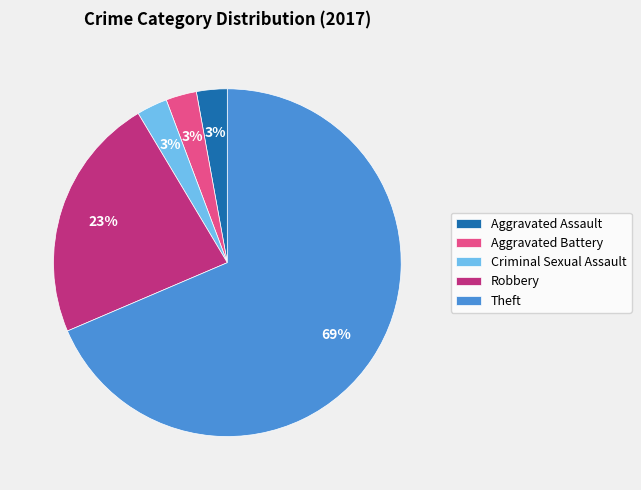

Do Aggravated Battery and Robbery together represent more than half of the pie?

No